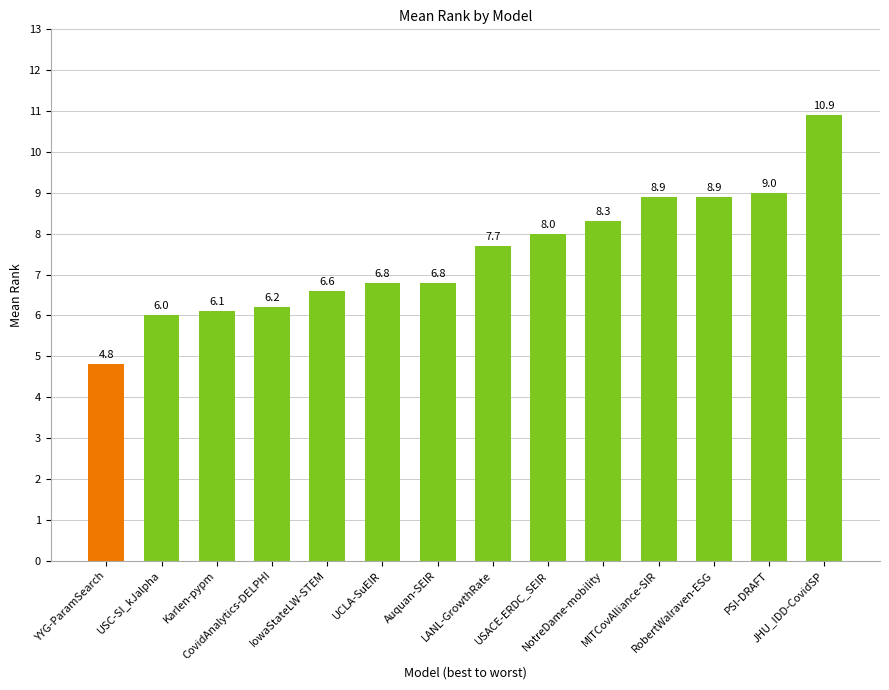

What is the sum of the values at LANL-GrowthRate and MITCovAlliance-SIR?

16.6